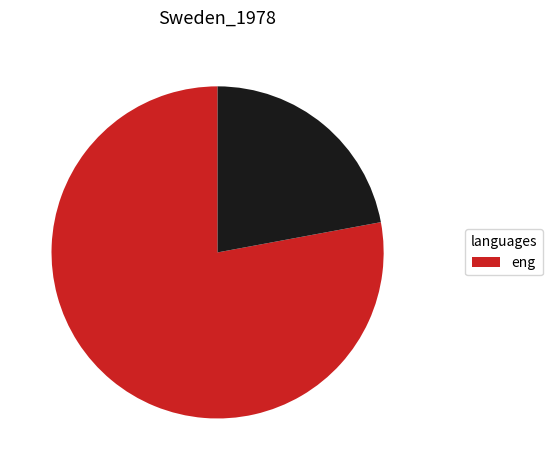

Is there a majority slice in this chart?

Yes